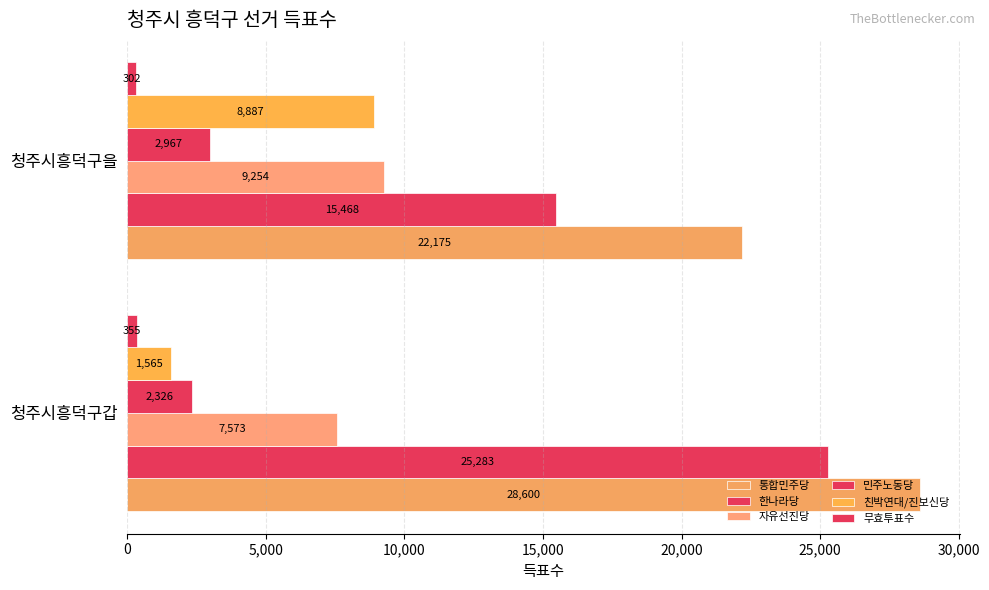

Which series has the largest total across all categories?

통합민주당